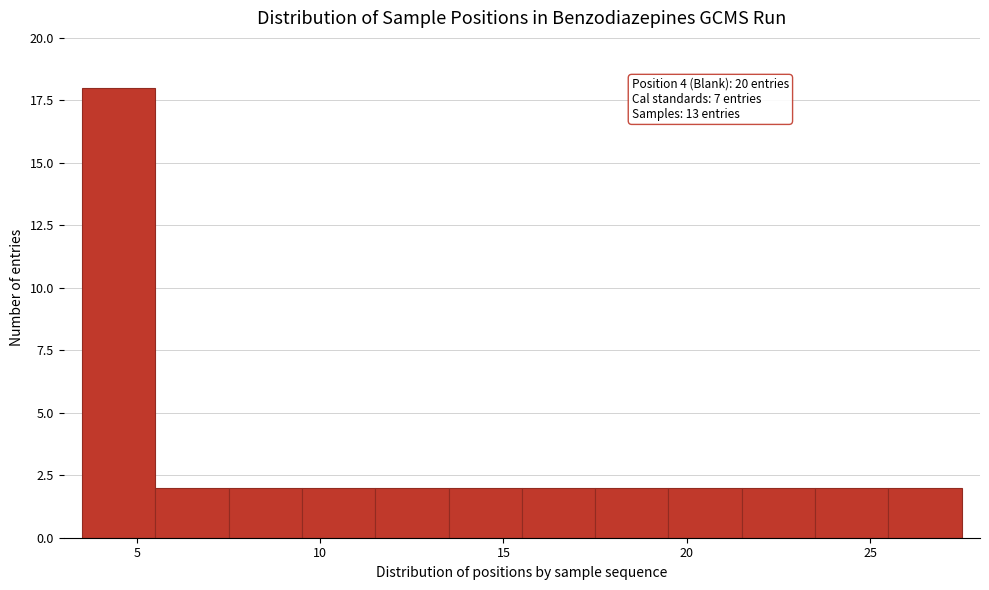

Over which range of the x-axis is the bar tallest?

3.5 to 5.5